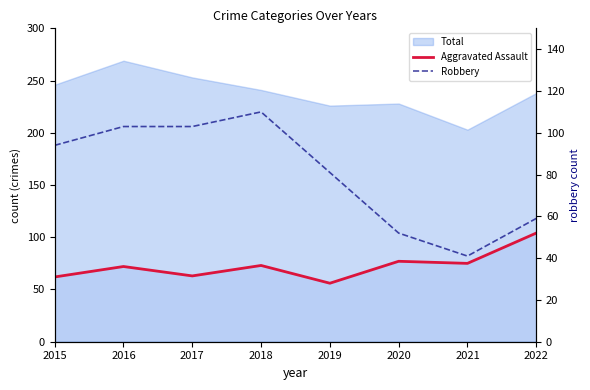

What is the value of the Aggravated Assault point at the 8th from the left?

104